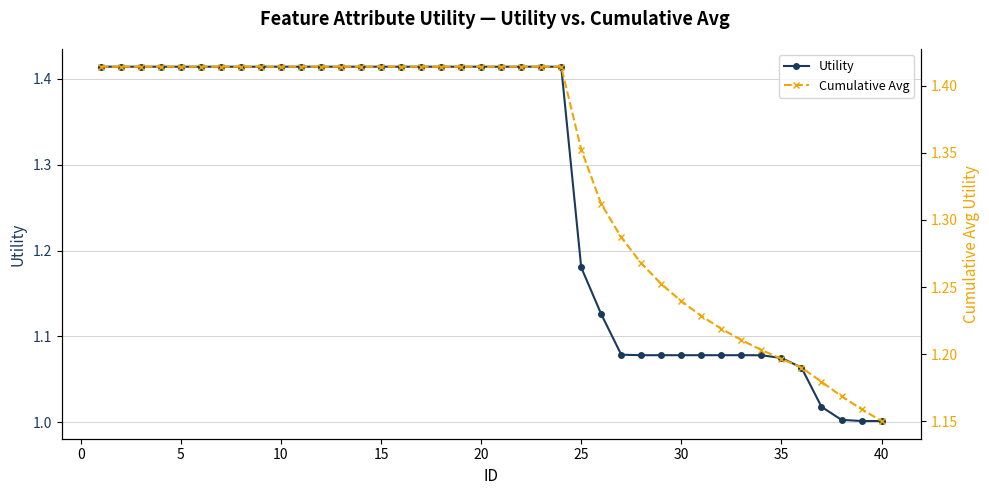

Reading right to left, list all the values displayed in this chart.

Utility: 1.0	1.0	1.0	1.0	1.1	1.1	1.1	1.1	1.1	1.1	1.1	1.1	1.1	1.1	1.1	1.2	1.4	1.4	1.4	1.4	1.4	1.4	1.4	1.4	1.4	1.4	1.4	1.4	1.4	1.4	1.4	1.4	1.4	1.4	1.4	1.4	1.4	1.4	1.4	1.4
Cumulative Avg: 1.2	1.2	1.2	1.2	1.2	1.2	1.2	1.2	1.2	1.2	1.2	1.3	1.3	1.3	1.3	1.4	1.4	1.4	1.4	1.4	1.4	1.4	1.4	1.4	1.4	1.4	1.4	1.4	1.4	1.4	1.4	1.4	1.4	1.4	1.4	1.4	1.4	1.4	1.4	1.4